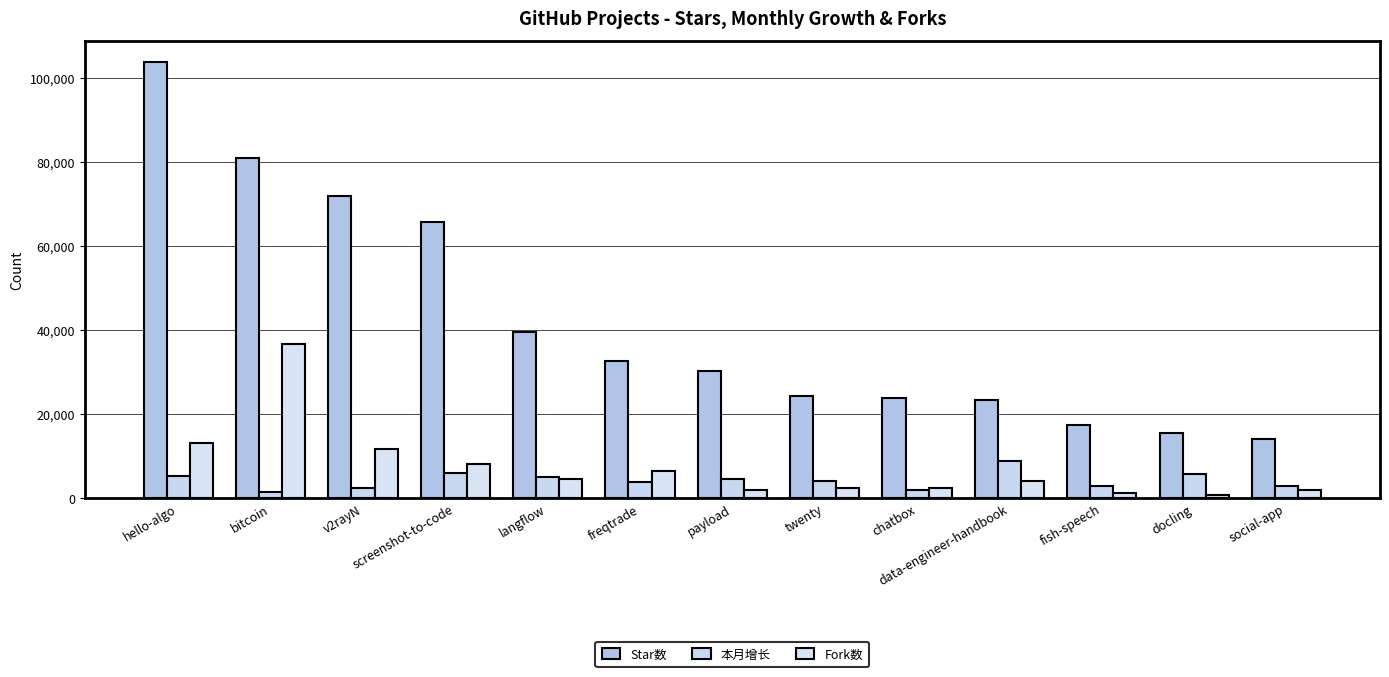

What is the value of the Fork数 bar at the 7th from the left?

1869